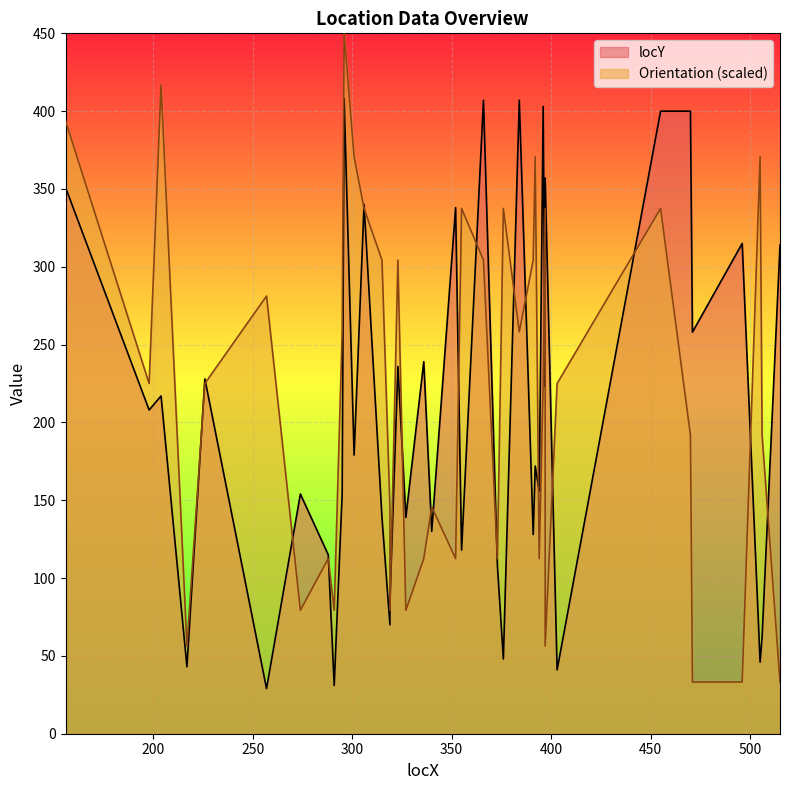

Is it true that locY equals 118.0 at 355?

True